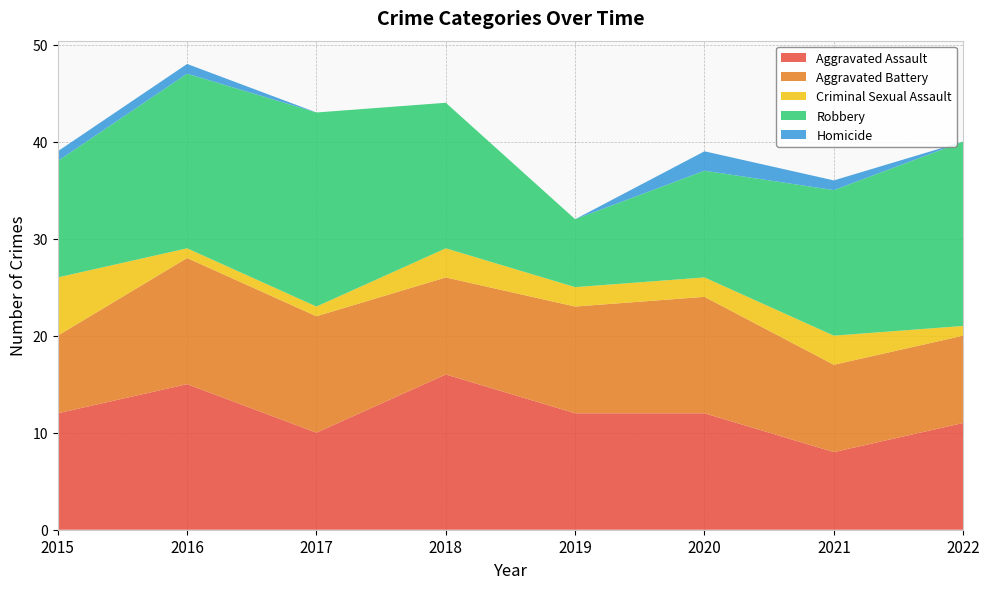

Reading left to right, what are all the values shown in this chart?

Aggravated Assault: 12	15	10	16	12	12	8	11
Aggravated Battery: 8	13	12	10	11	12	9	9
Criminal Sexual Assault: 6	1	1	3	2	2	3	1
Robbery: 12	18	20	15	7	11	15	19
Homicide: 1	1	0	0	0	2	1	0